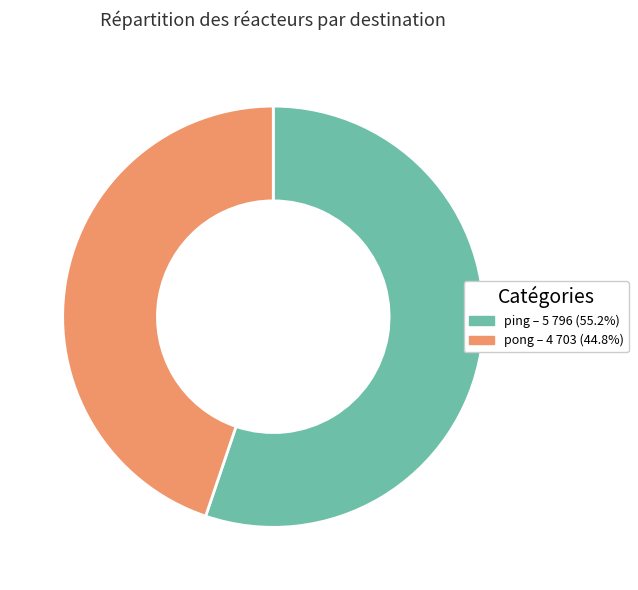

Does pong account for over 50% of the chart?

No